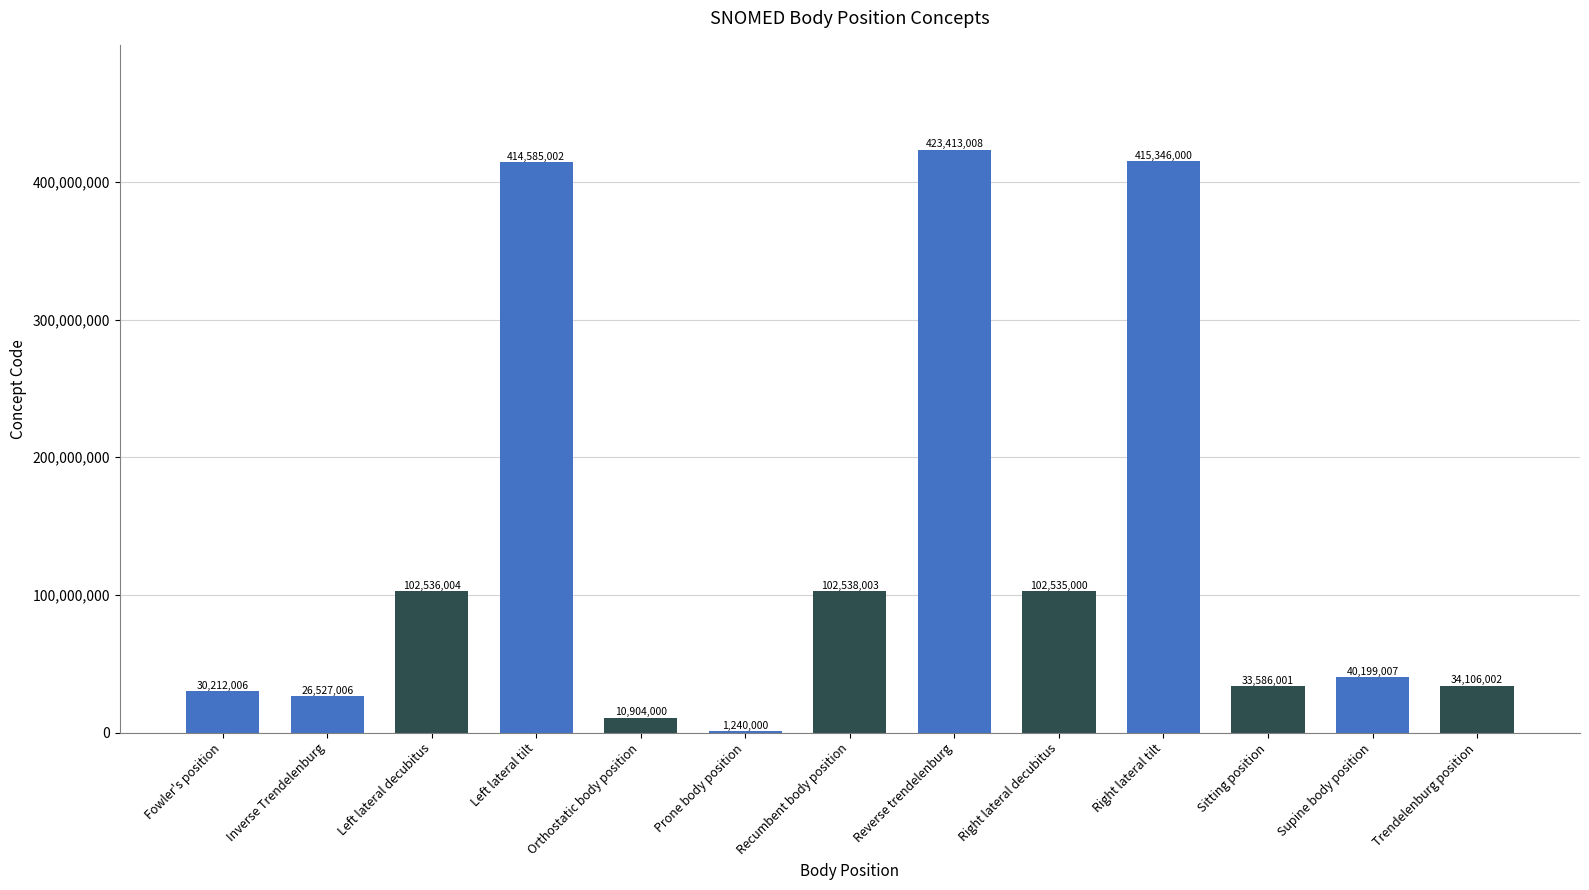

The chart shows a value of 415346000 at Right lateral tilt. True or false?

True